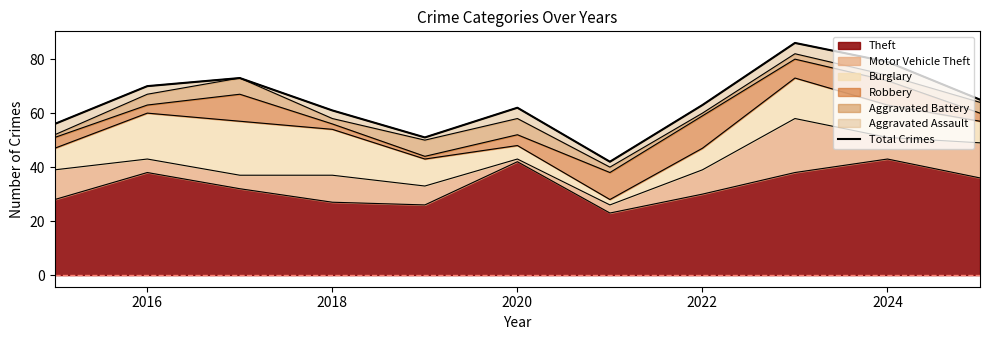

Reading left to right, what are all the values shown in this chart?

56	70	73	61	51	62	42	63	86	79	65